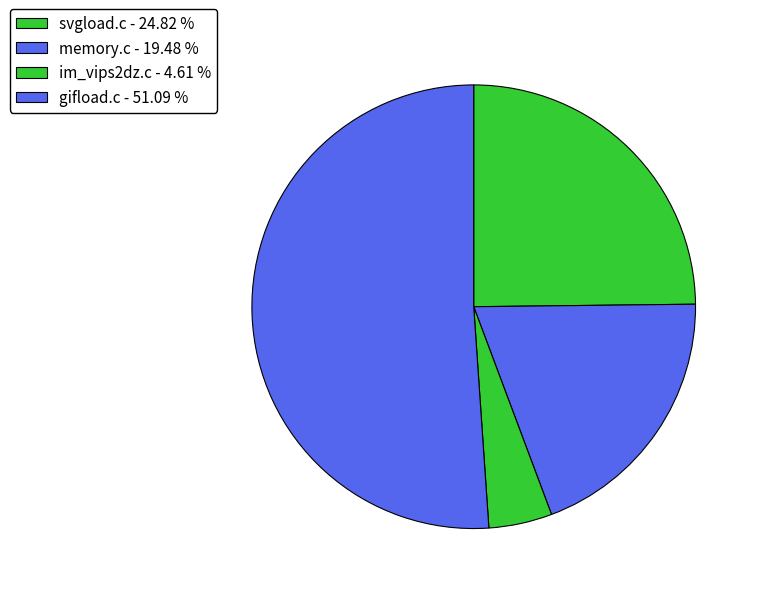

How many slices are in this pie chart?

4